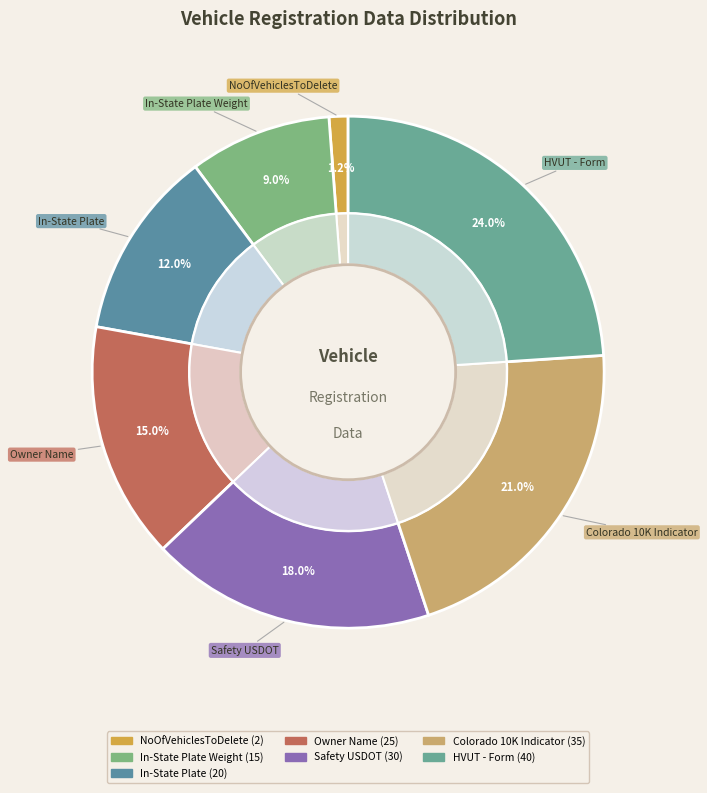

How many slices are in this pie chart?

7